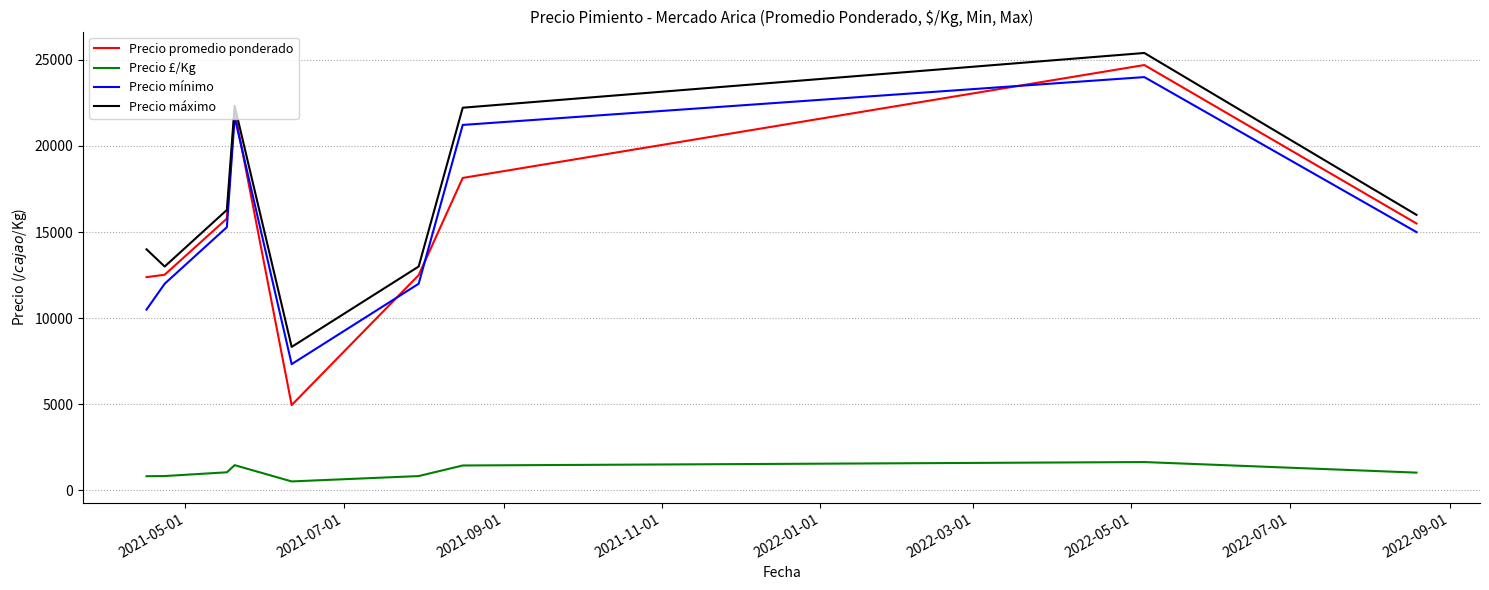

What is the difference between the second highest and second lowest values in the Precio £/Kg series?

641.2